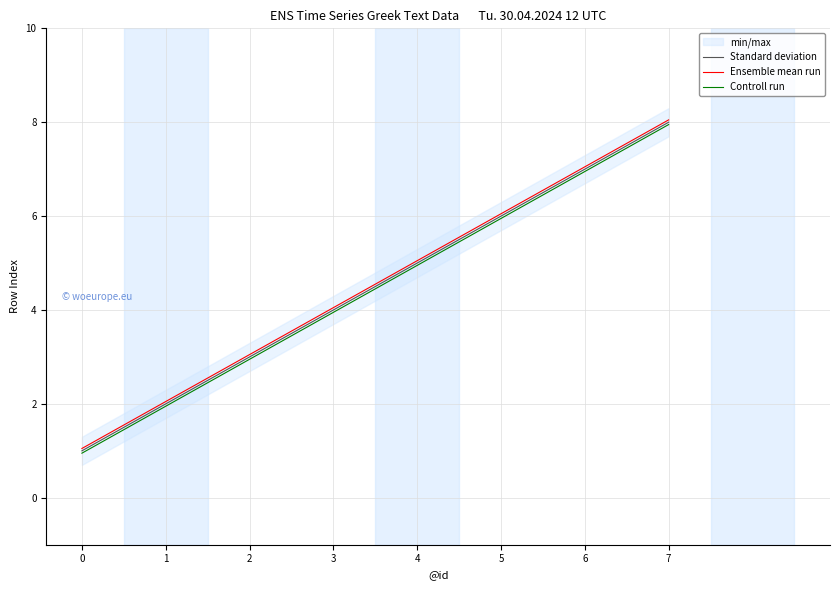

True or false: Standard deviation and Controll run cross at least once.

False